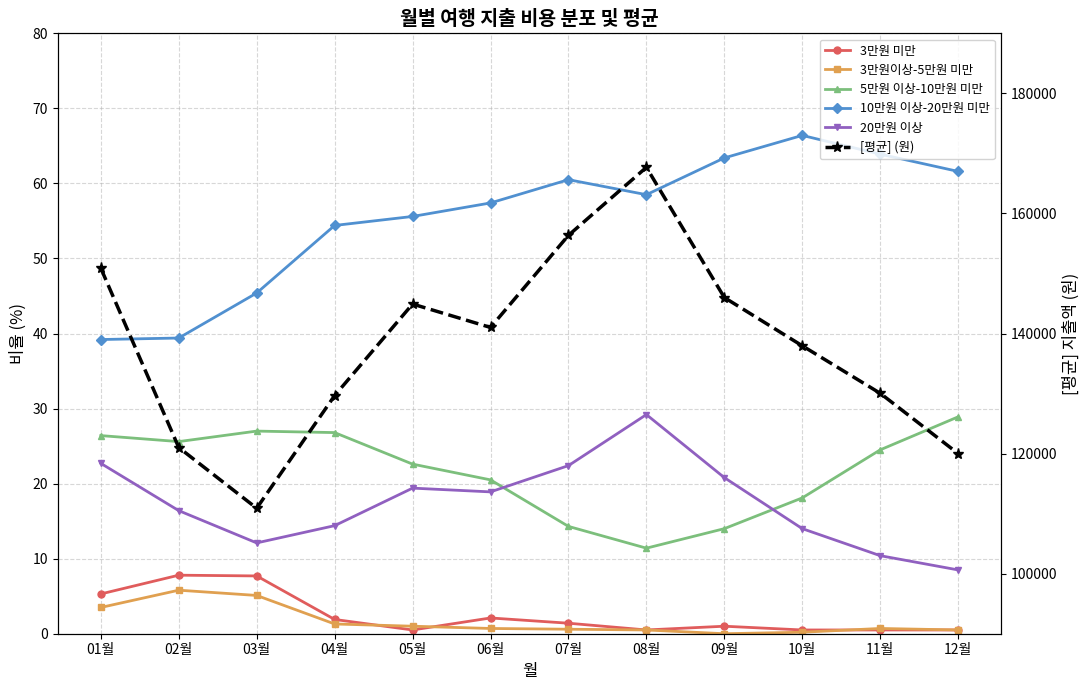

Reading left to right, list all the values displayed in this chart.

3만원 미만: 5.3	7.8	7.7	1.9	0.5	2.1	1.4	0.5	1.0	0.5	0.5	0.5
3만원이상-5만원 미만: 3.5	5.8	5.1	1.3	1.0	0.7	0.6	0.5	0.0	0.2	0.7	0.5
5만원 이상-10만원 미만: 26.4	25.6	27.0	26.8	22.6	20.5	14.3	11.4	14.0	18.1	24.5	28.9
10만원 이상-20만원 미만: 39.2	39.4	45.4	54.4	55.6	57.4	60.5	58.5	63.4	66.4	63.9	61.6
20만원 이상: 22.7	16.4	12.1	14.4	19.4	18.9	22.4	29.2	20.8	14.0	10.4	8.5
[평균] (원): 150879.9	121012.6	110899.2	129662.9	144911.6	141012.4	156354.0	167681.8	145993.0	137954.9	130043.0	120003.0